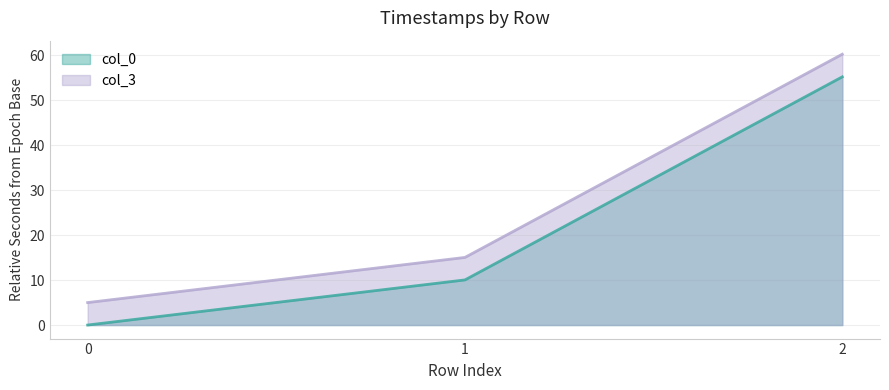

The col_0 series shows -35.0 at 0. True or false?

False